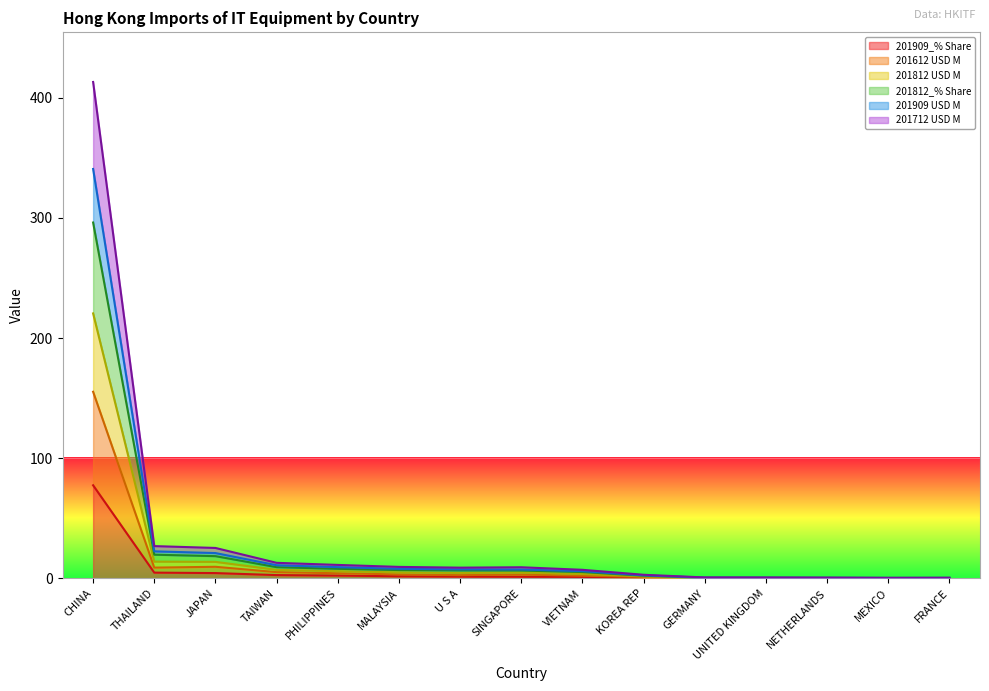

What is the sum of the 201909 USD M values at NETHERLANDS and UNITED KINGDOM?

0.8